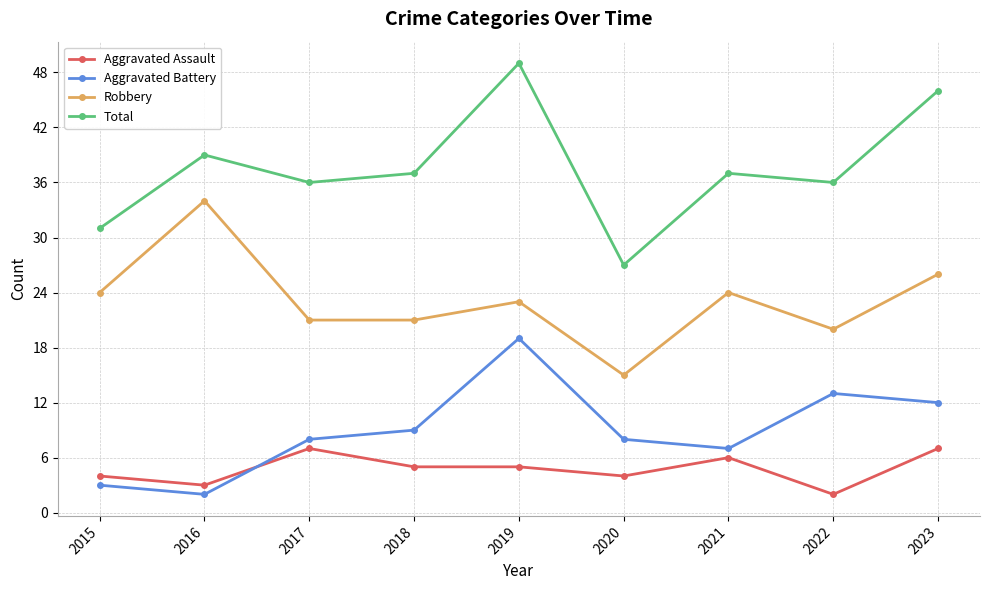

True or false: Robbery has more than 0 interior local peaks.

True